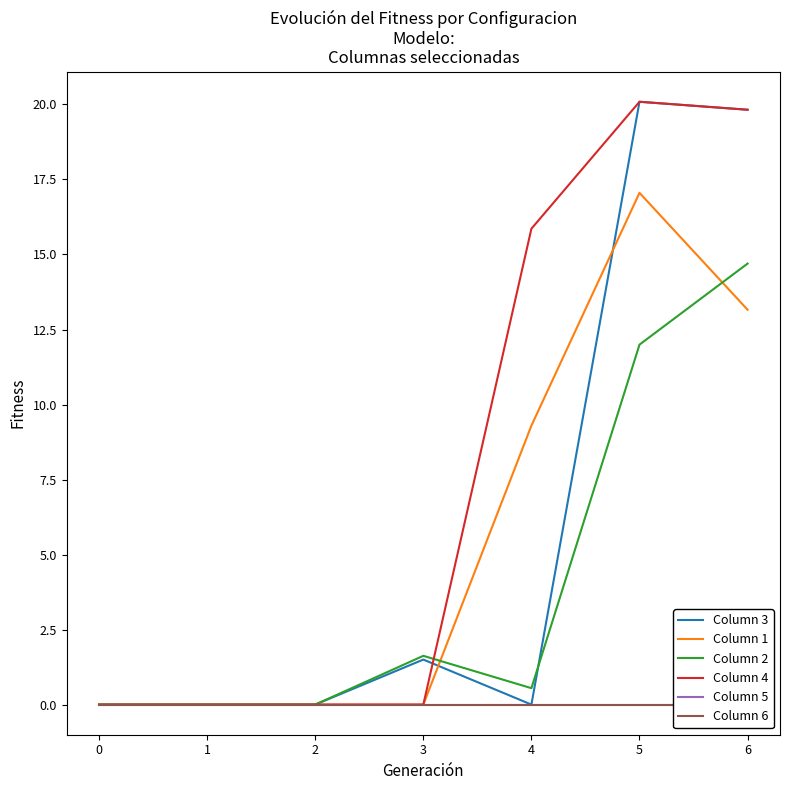

Reading left to right, list all the values displayed in this chart.

Column 3: 0.0	0.0	0.0	1.5	0.0	20.1	19.8
Column 1: 0.0	0.0	0.0	0.0	9.3	17.1	13.2
Column 2: 0.0	0.0	0.0	1.6	0.5	12.0	14.7
Column 4: 0.0	0.0	0.0	0.0	15.9	20.1	19.8
Column 5: 0.0	0.0	0.0	0.0	0.0	0.0	0.0
Column 6: 0.0	0.0	0.0	0.0	0.0	0.0	0.0